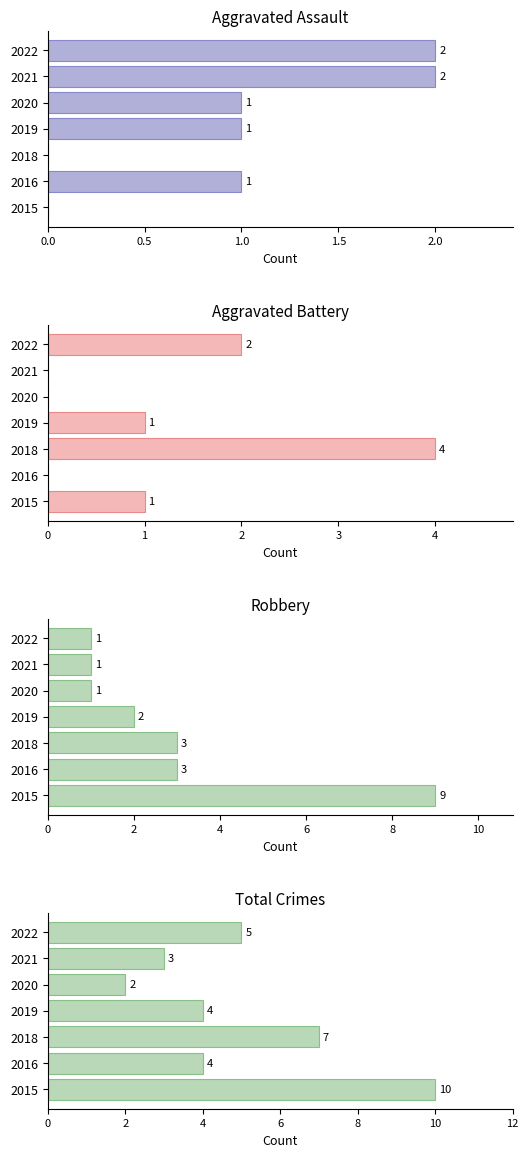

List the series in order of their peak value, lowest first.

Aggravated Assault, Aggravated Battery, Robbery, Total